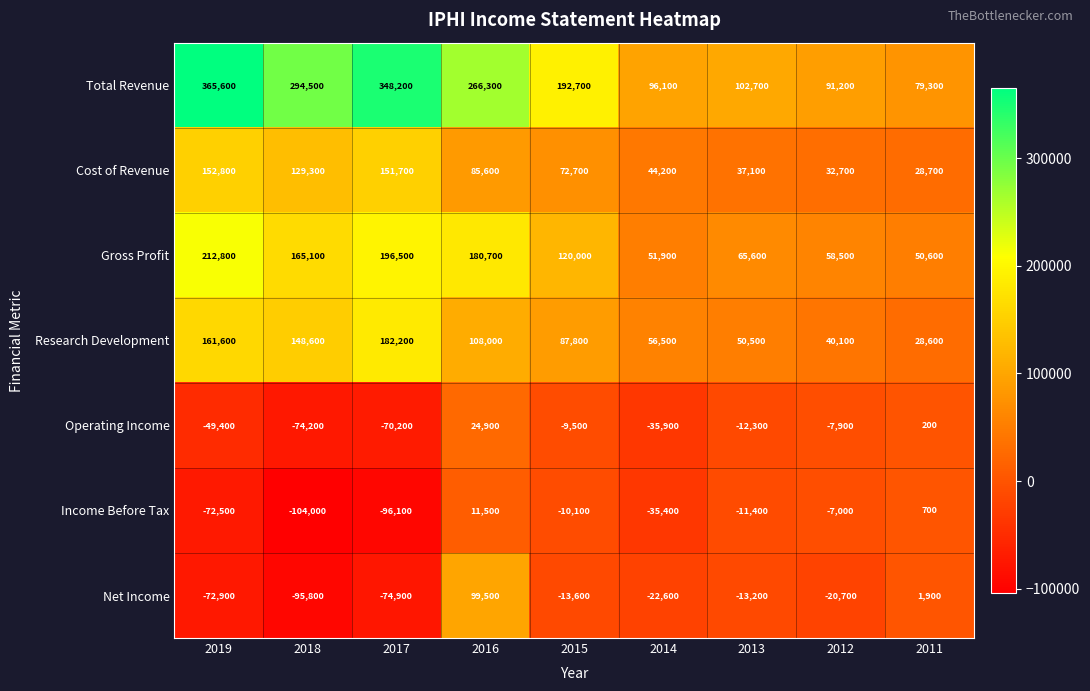

At which label is Income Before Tax closest to -46250?

2014